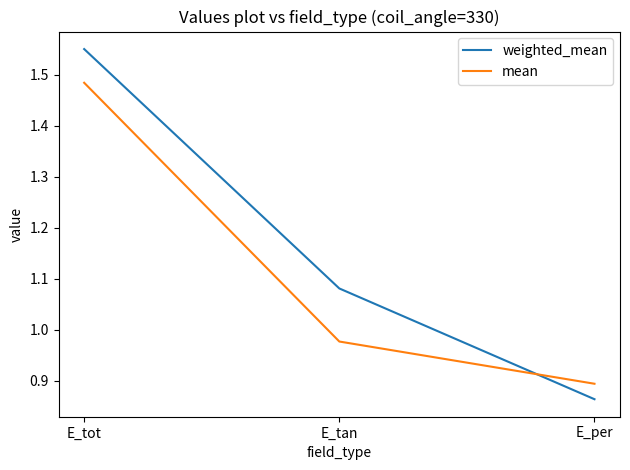

What position from the right is E_tan?

2